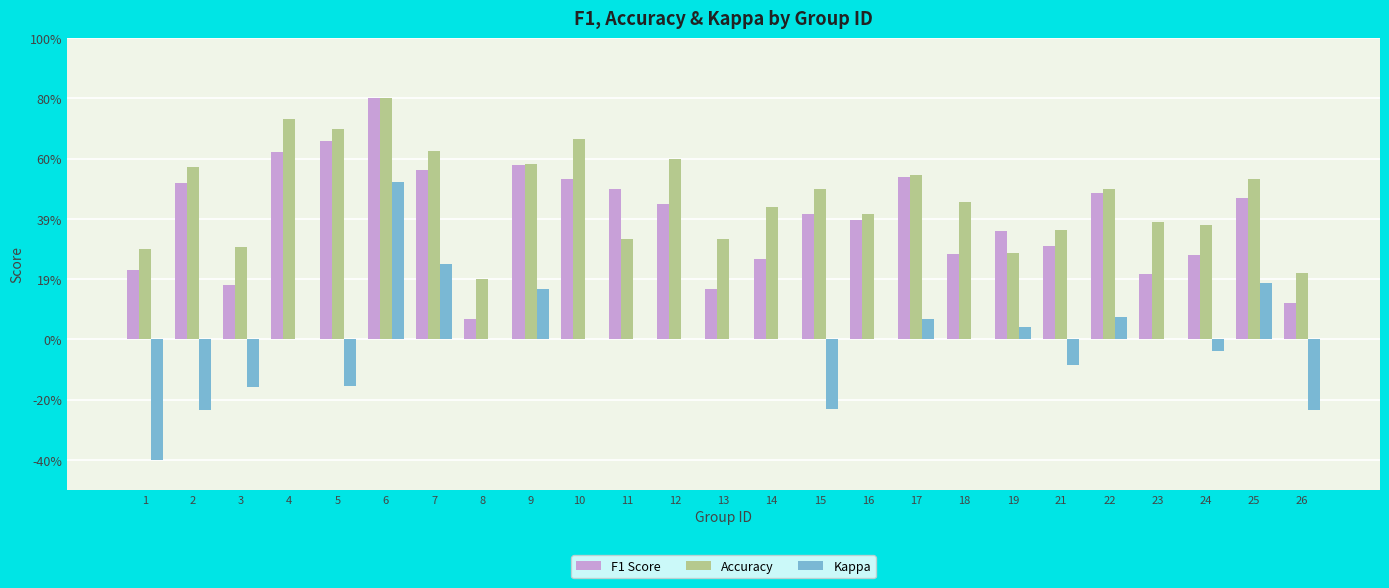

Count the Accuracy values in the range 0 to 1.

25